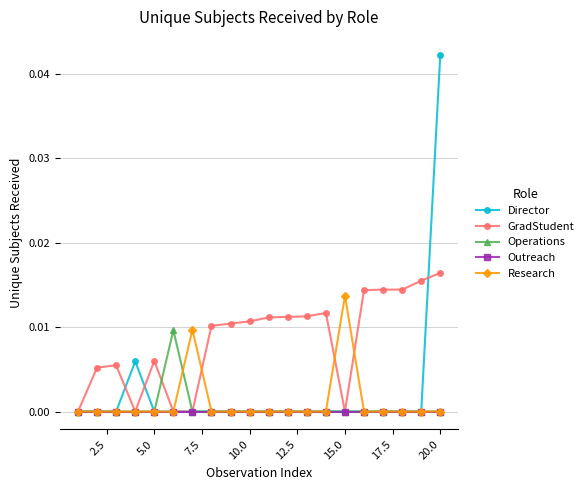

Which series has the largest range (max minus min)?

Director